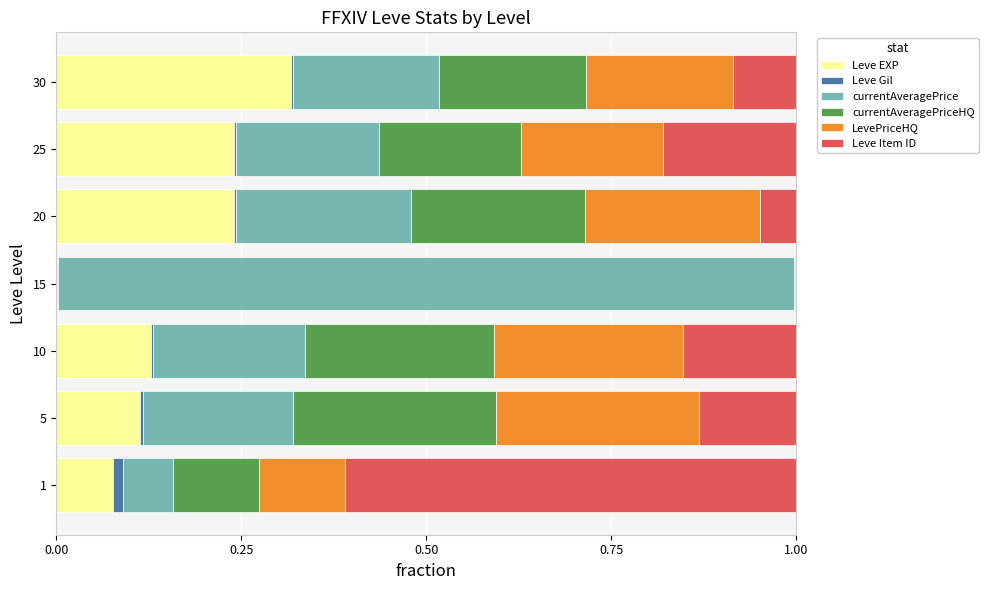

Is it true that Leve EXP equals 0.0 at 1?

False